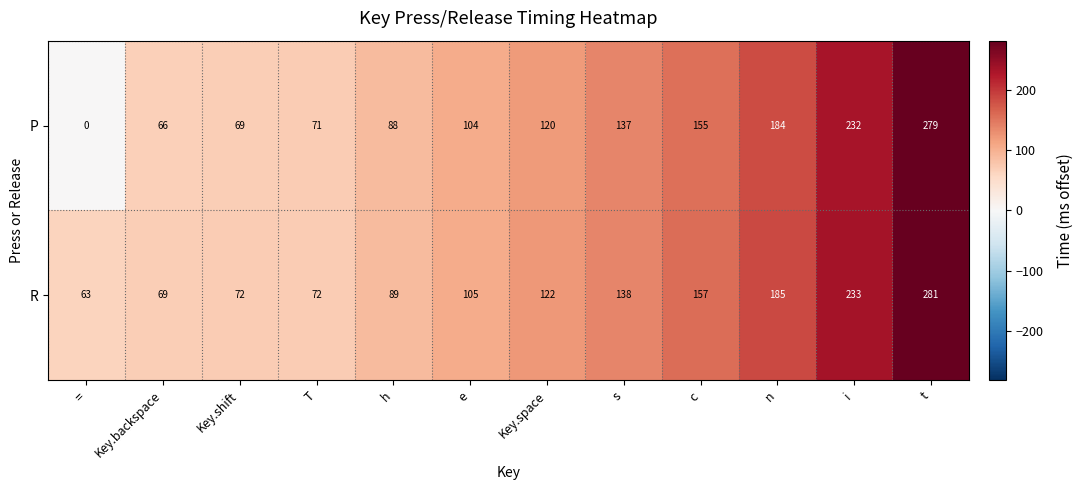

What is the spread (max minus min) of values at Key.backspace?

3